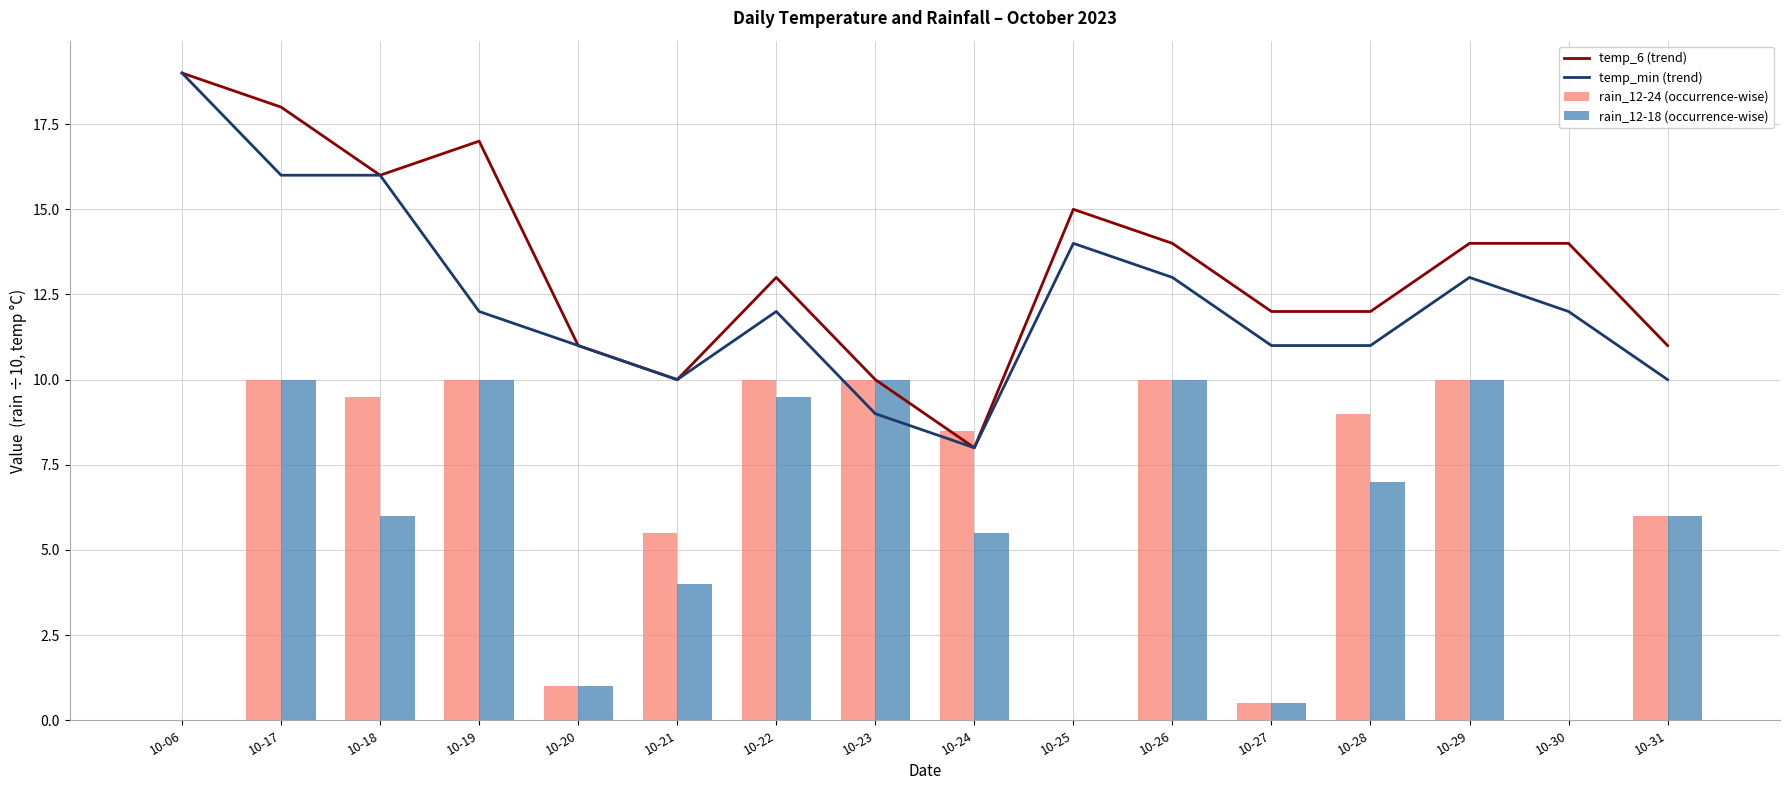

What is the approximate value of rain_12-18 (occurrence-wise) at 10-21?

4.0